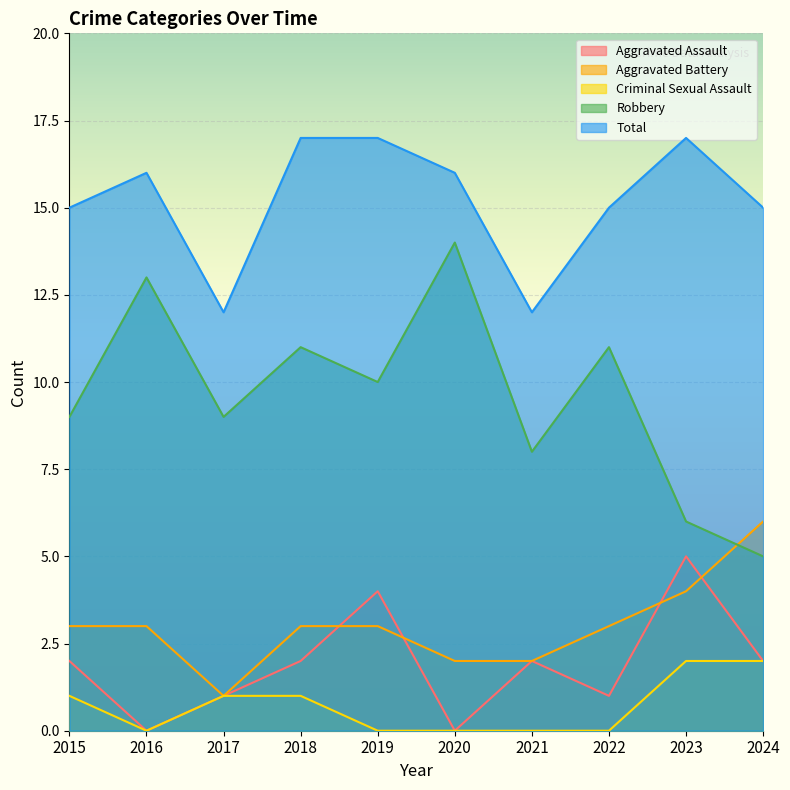

The value of Aggravated Battery at 2024 is 6. True or false?

True